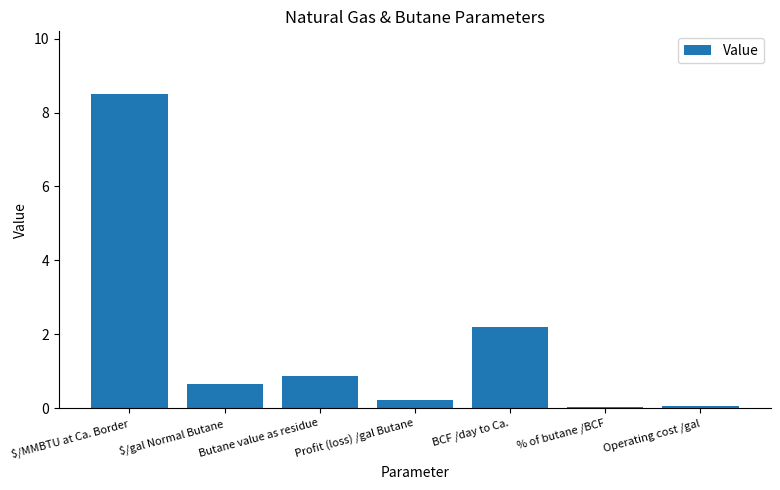

The chart shows a value of 0.0 at % of butane /BCF. True or false?

True